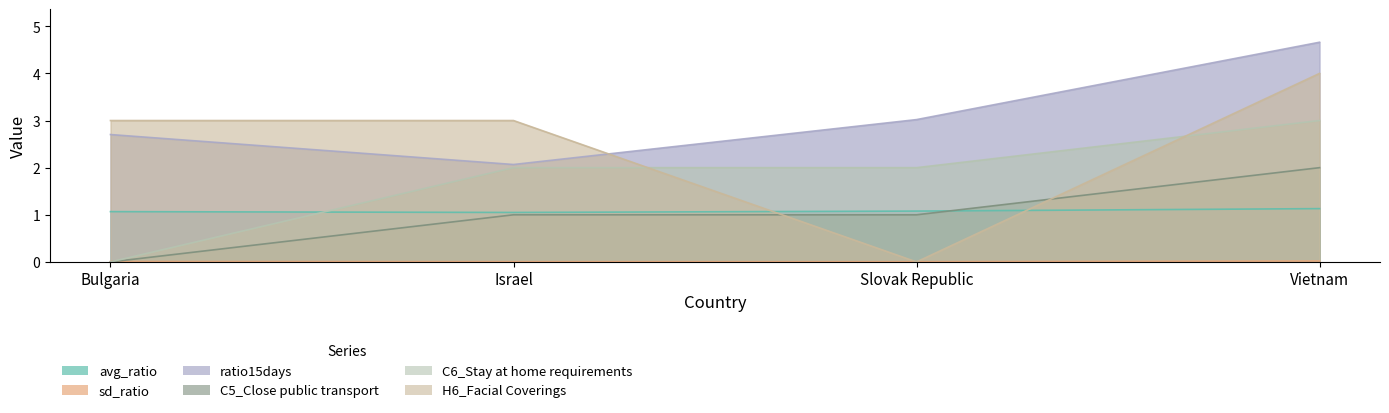

Reading right to left, transcribe all the data shown in this chart.

avg_ratio: 1.1	1.1	1.0	1.1
sd_ratio: 0.0	0.0	0.0	0.0
ratio15days: 4.7	3.0	2.1	2.7
C5_Close public transport: 2.0	1.0	1.0	0.0
C6_Stay at home requirements: 3.0	2.0	2.0	0.0
H6_Facial Coverings: 4.0	0.0	3.0	3.0